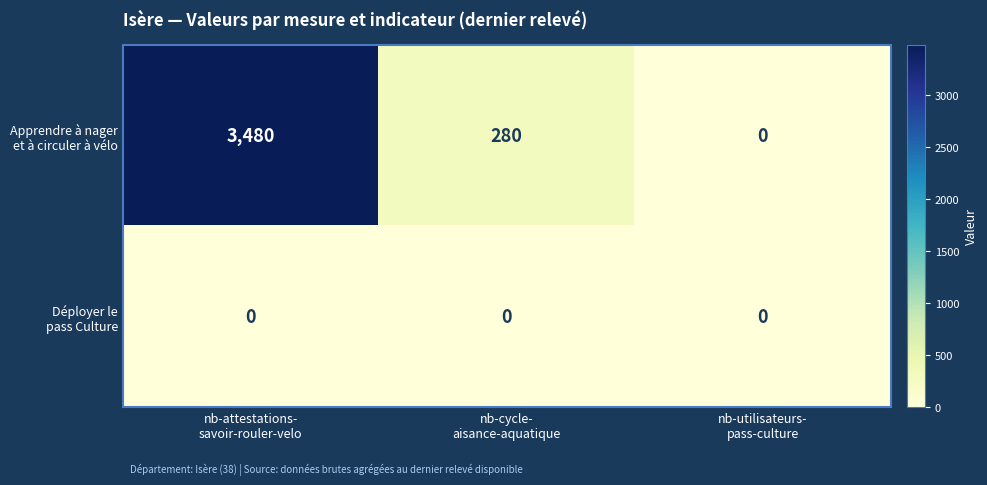

How many categories are shown in the chart?

3